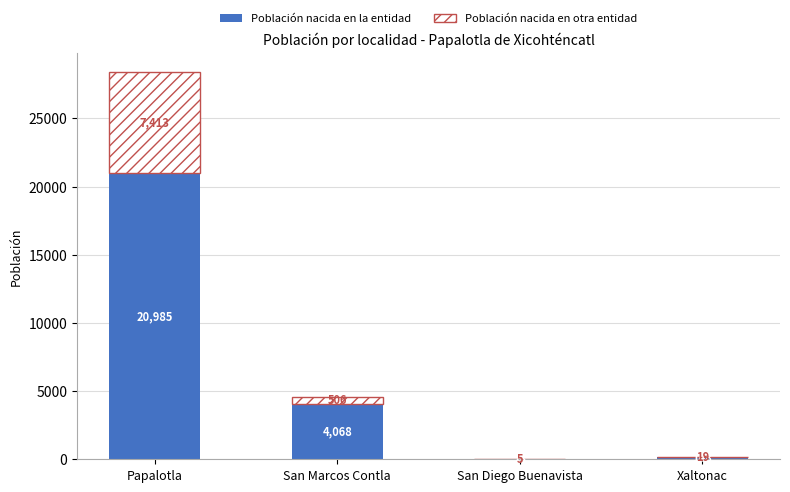

The Población nacida en la entidad series shows 20985 at Papalotla. True or false?

True